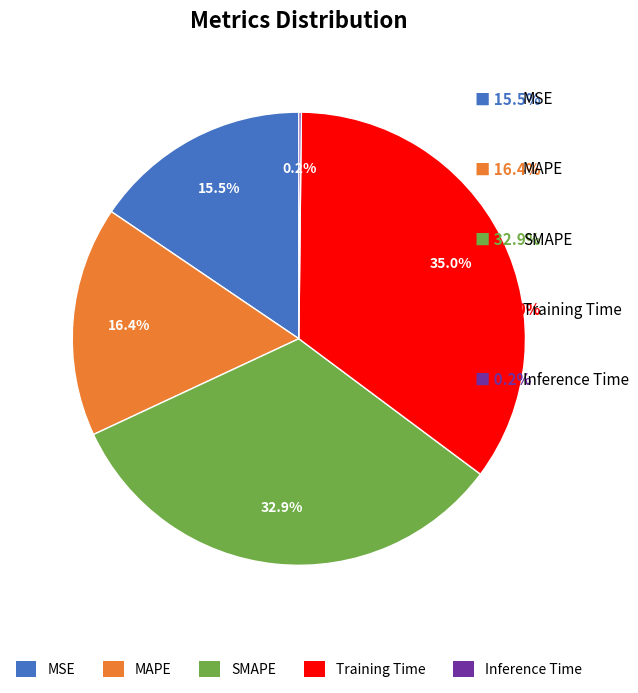

Combined, do Training Time and SMAPE account for over 50%?

Yes